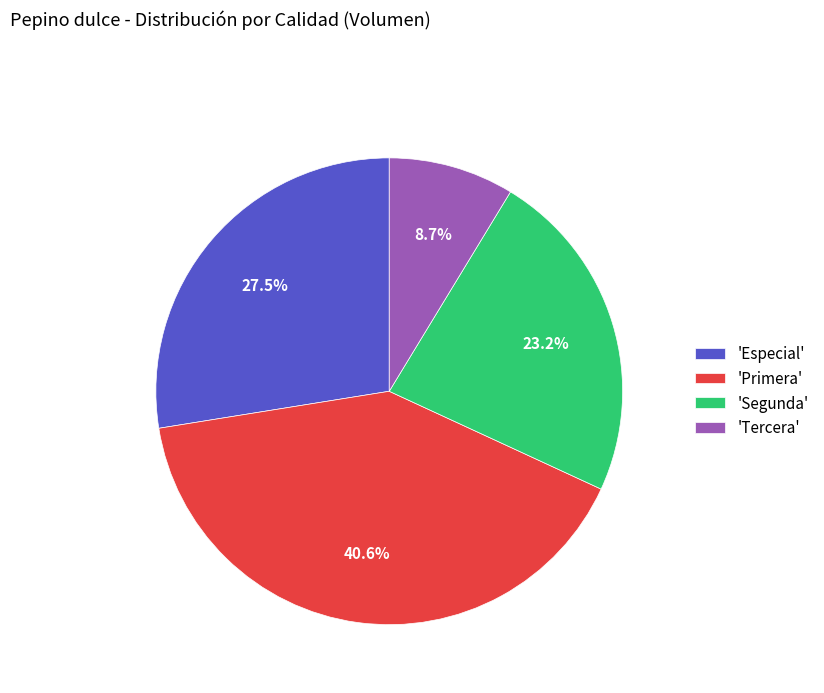

Which category has the smallest portion of the pie?

'Tercera'